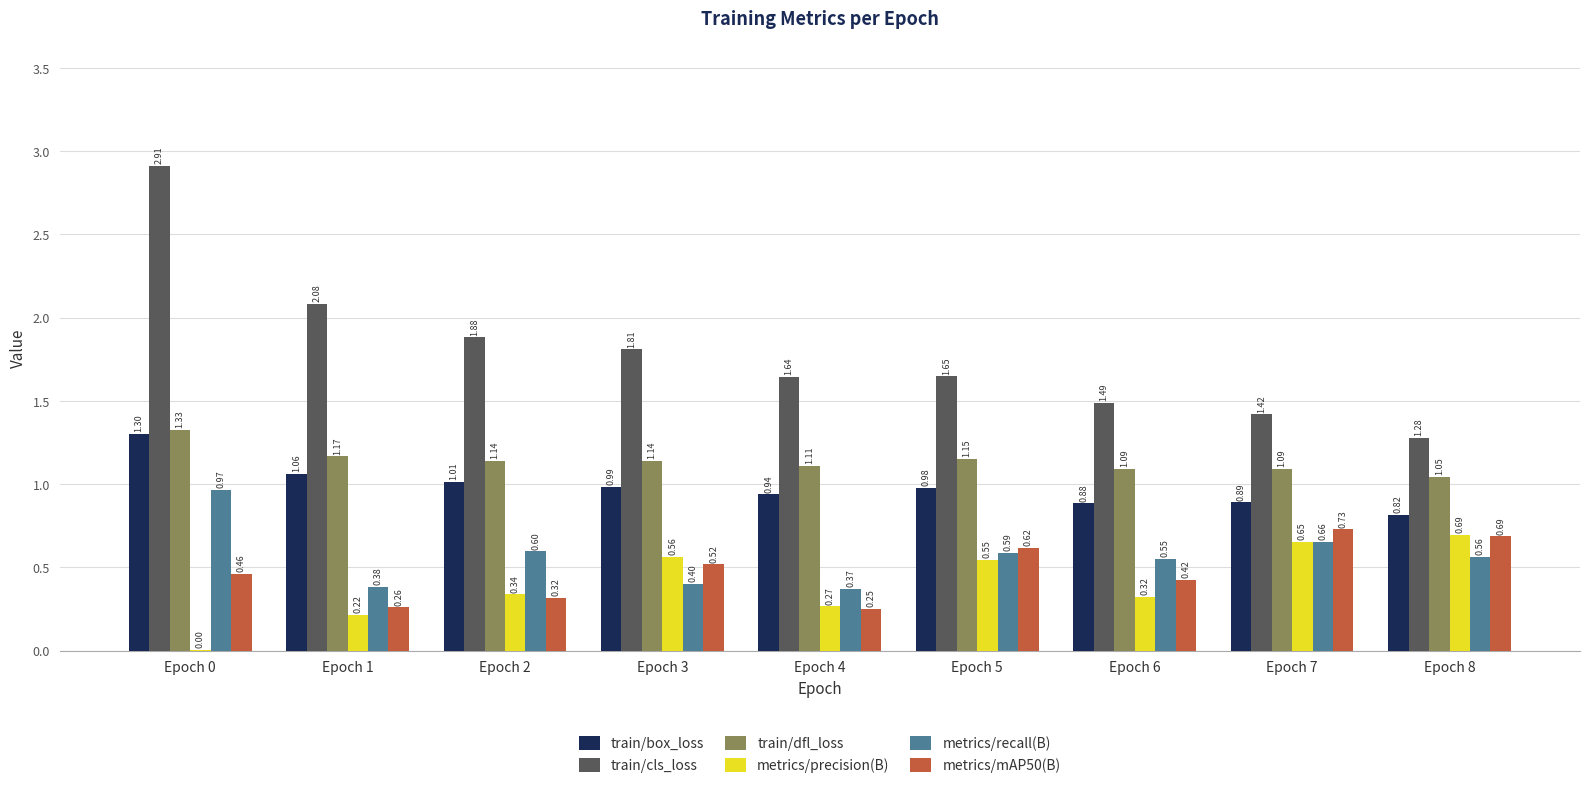

What is the difference between the metrics/mAP50(B) values at Epoch 5 and Epoch 4?

0.4